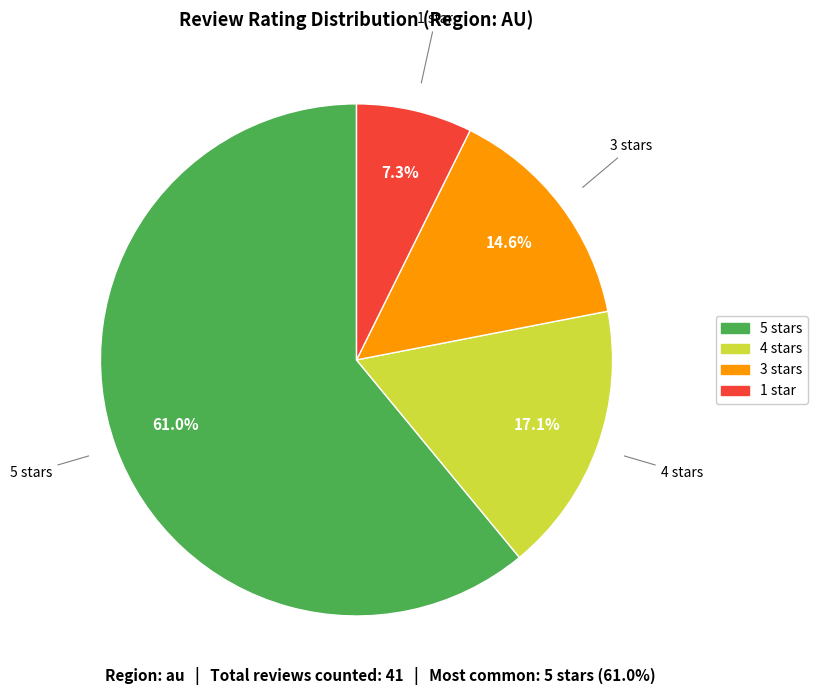

Is there any slice that represents more than half of the pie?

Yes